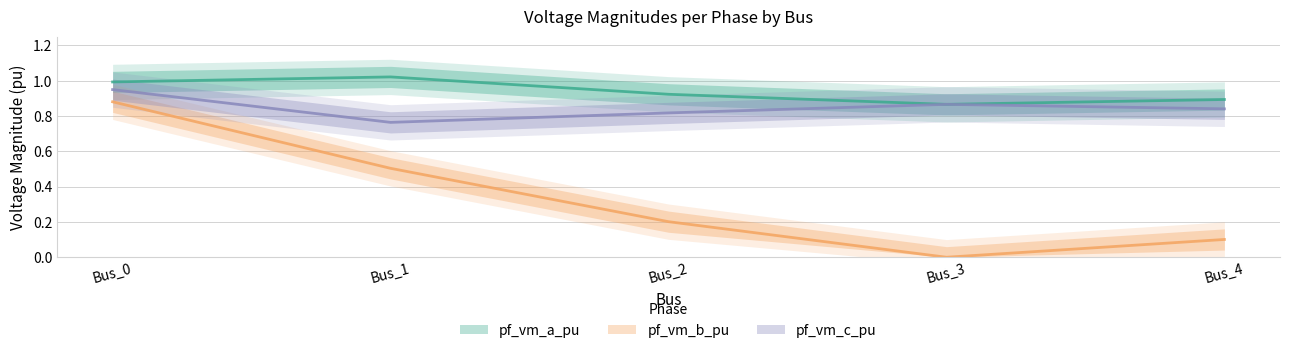

True or false: pf_vm_b_pu and pf_vm_c_pu intersect in this chart.

False